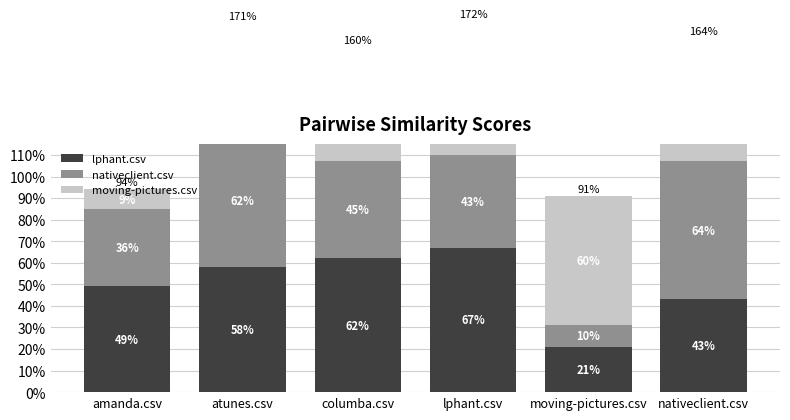

Rank the series at amanda.csv from lowest to highest value.

moving-pictures.csv, nativeclient.csv, lphant.csv